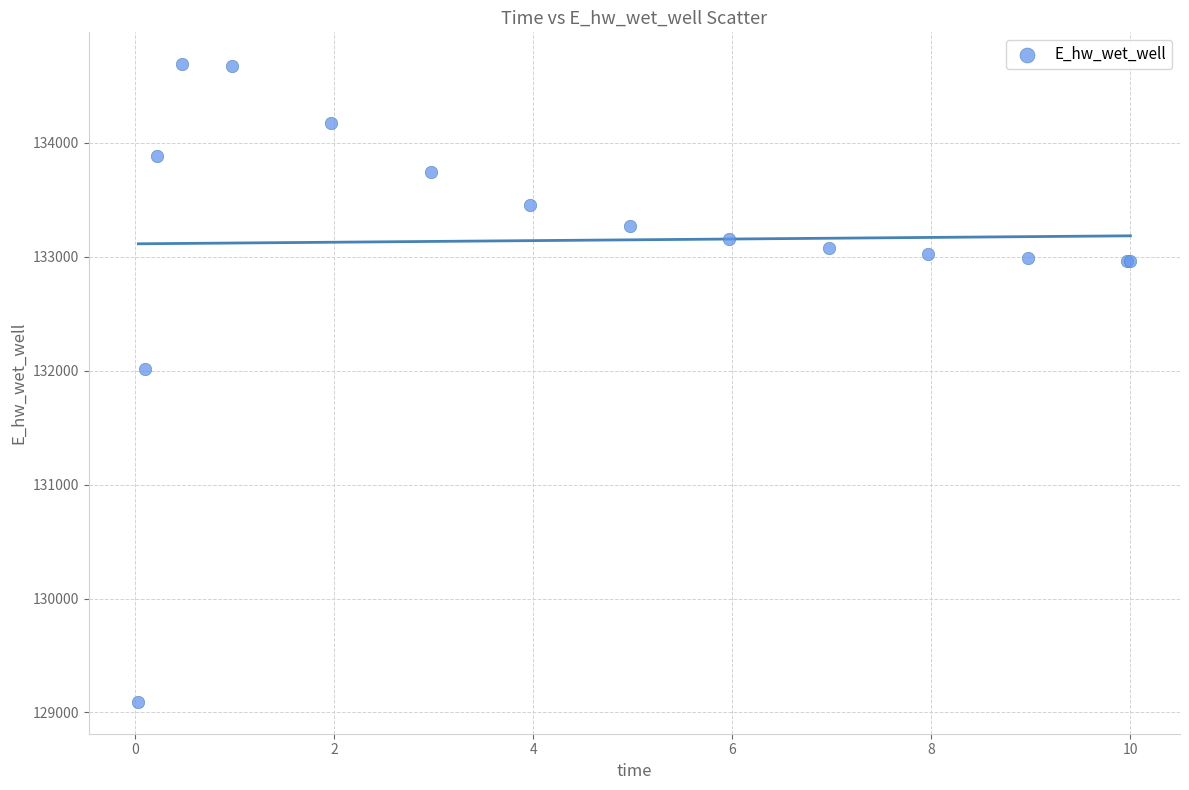

What Y value in the scatter plot is closest to 131891?

132013.4